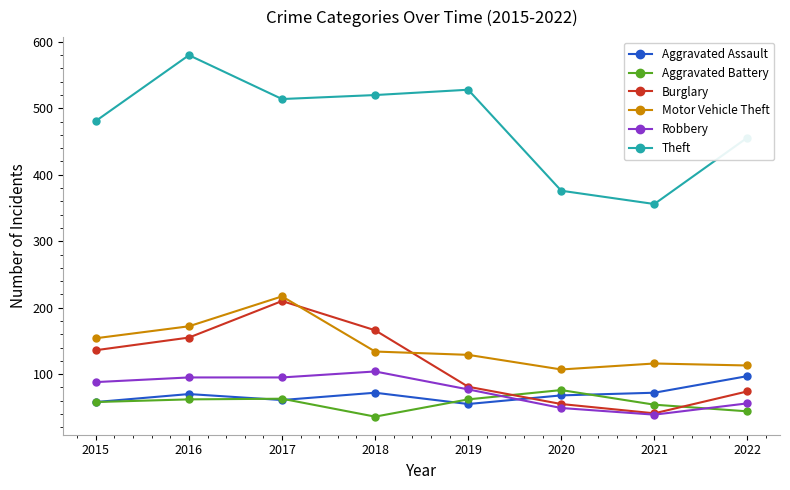

Between 2018 and 2021, which series saw the biggest shift?

Theft